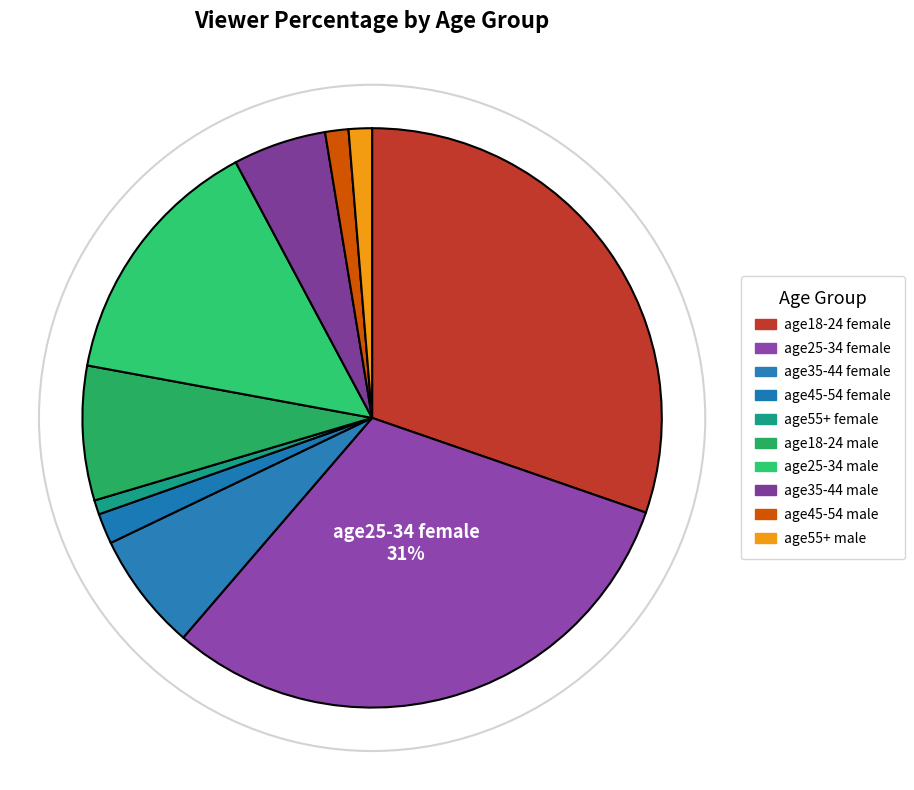

Which slice is the smallest?

age55+ female